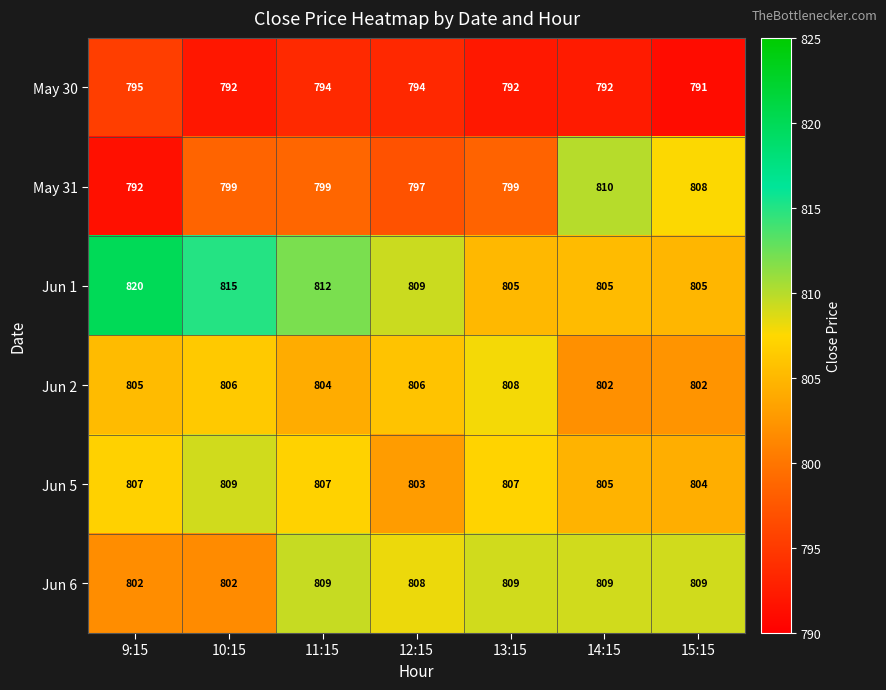

What is the maximum value for Jun 1?

820